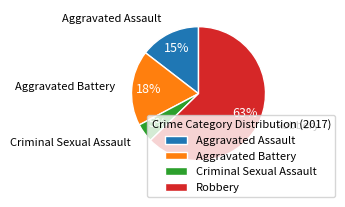

What is the largest slice in the pie chart?

Robbery